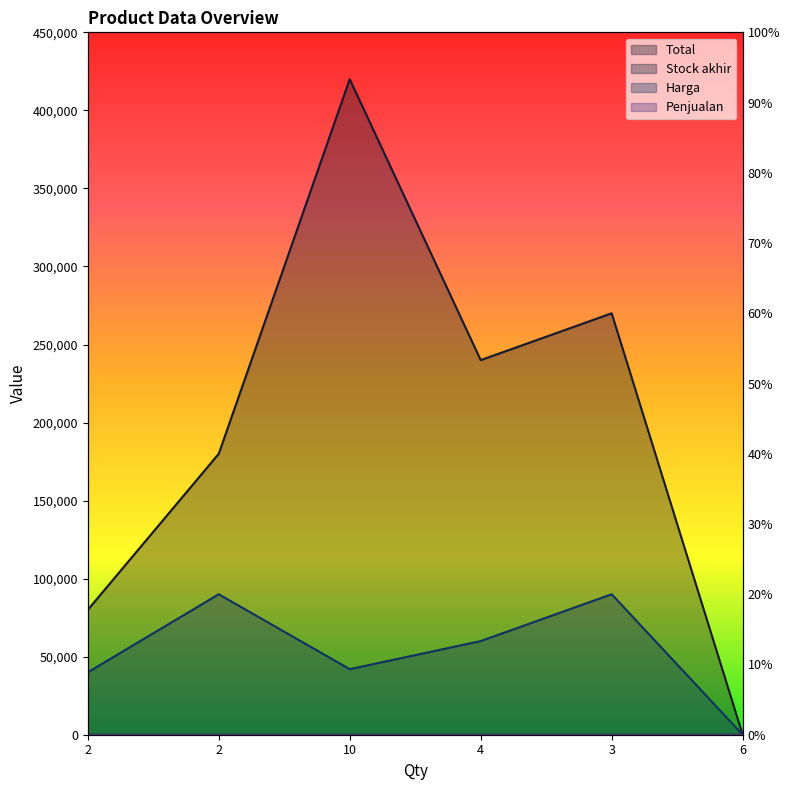

Which series has the largest range (max minus min)?

Total